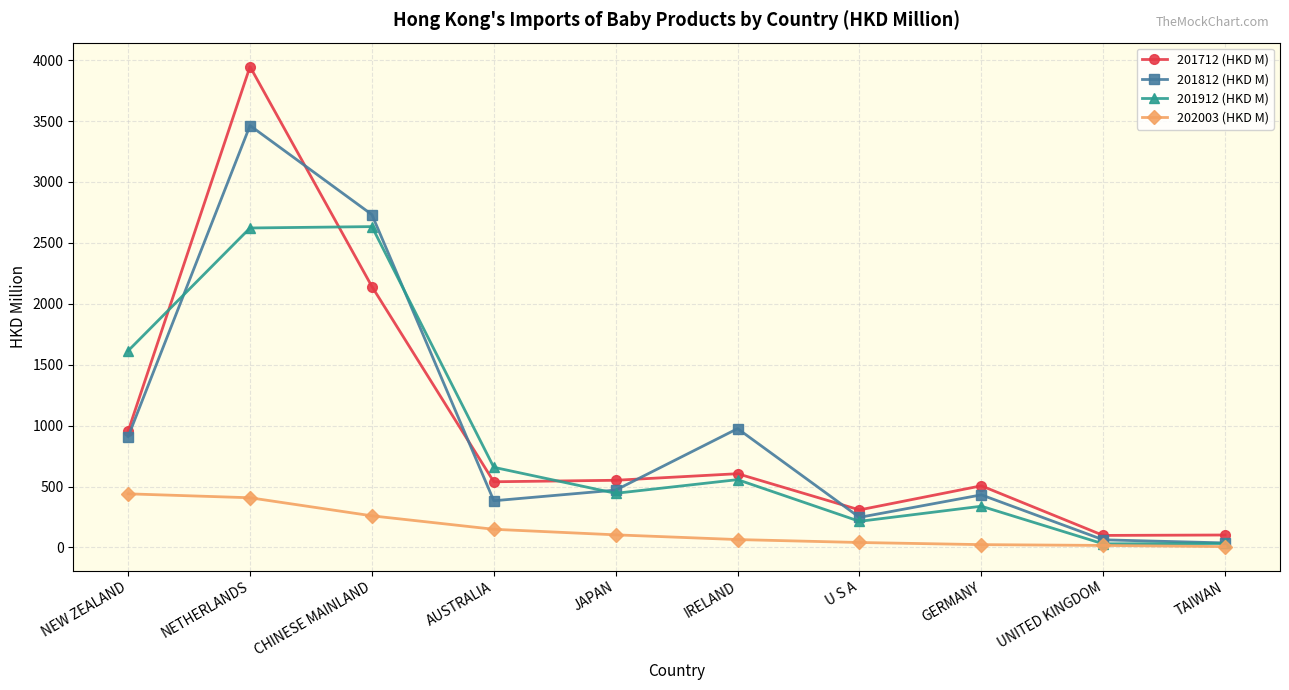

What are all the series names shown in the legend?

201712 (HKD M), 201812 (HKD M), 201912 (HKD M), 202003 (HKD M)